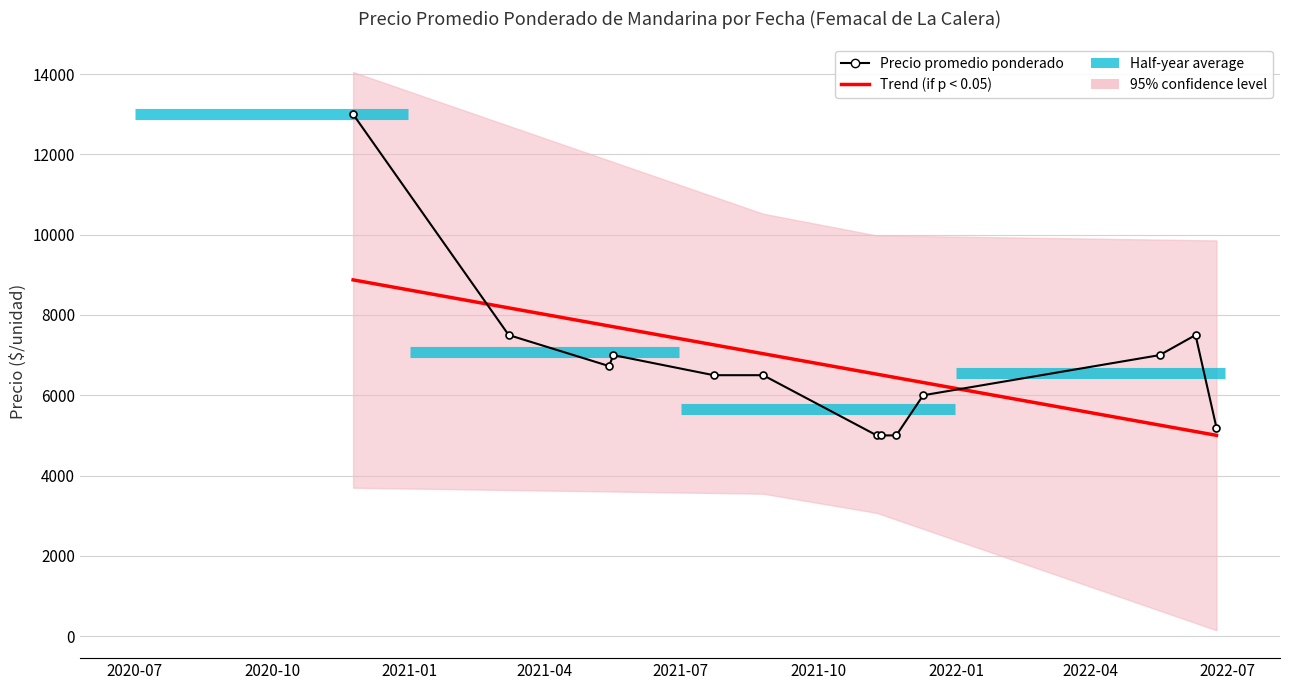

At which category is the sum across all series the highest?

2020-07